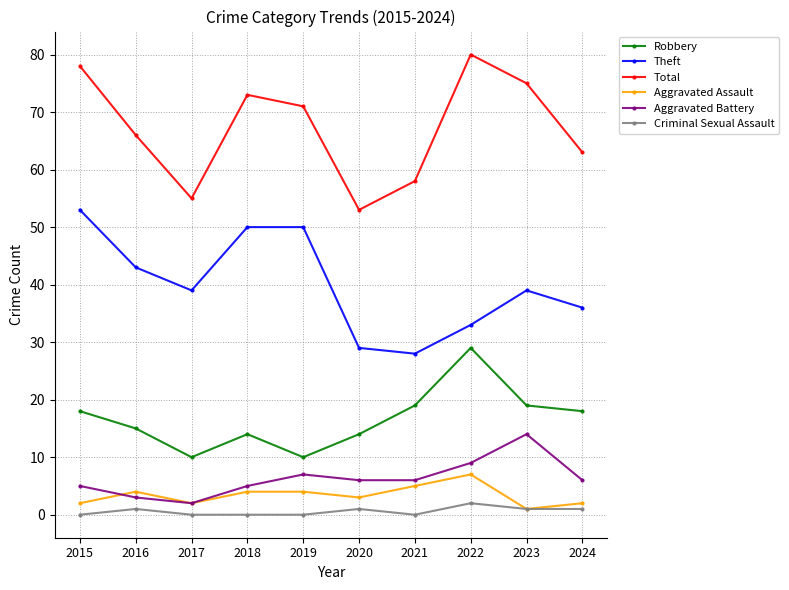

Rank the series by their maximum value, from lowest to highest.

Criminal Sexual Assault, Aggravated Assault, Aggravated Battery, Robbery, Theft, Total